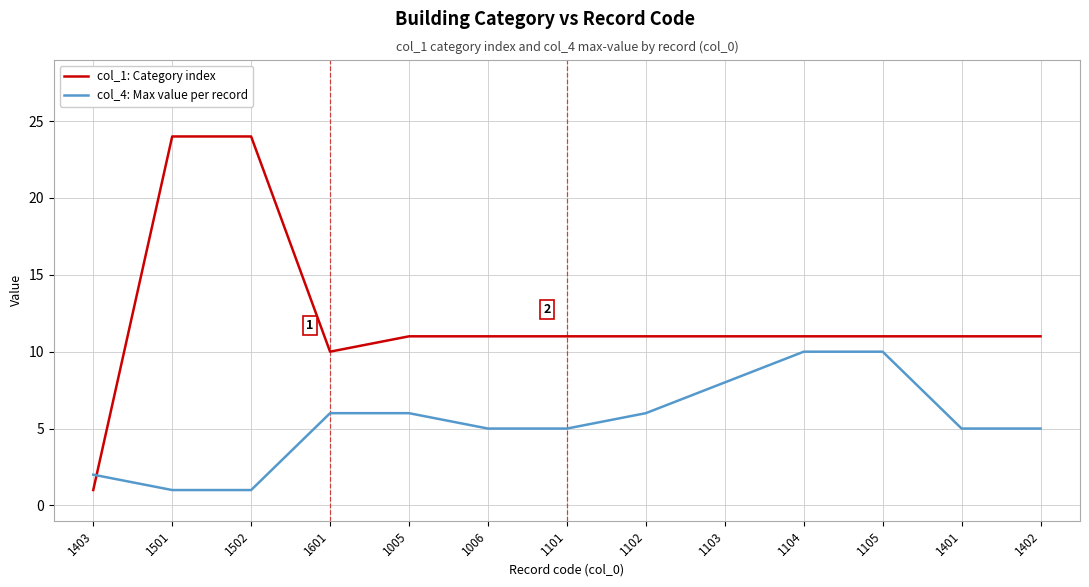

What is the greatest value displayed?

24